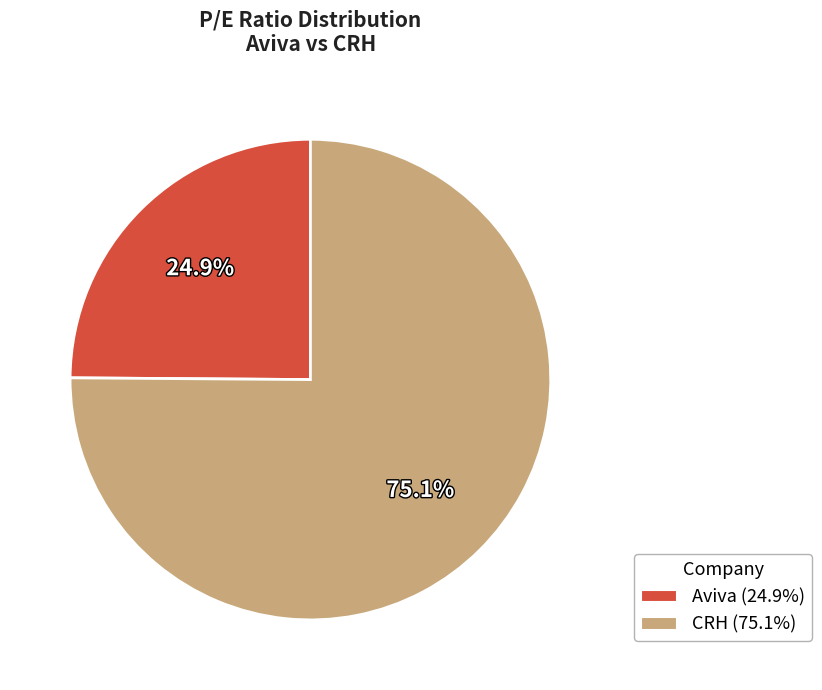

What is the ratio of the value at Aviva to the value at CRH?

0.3